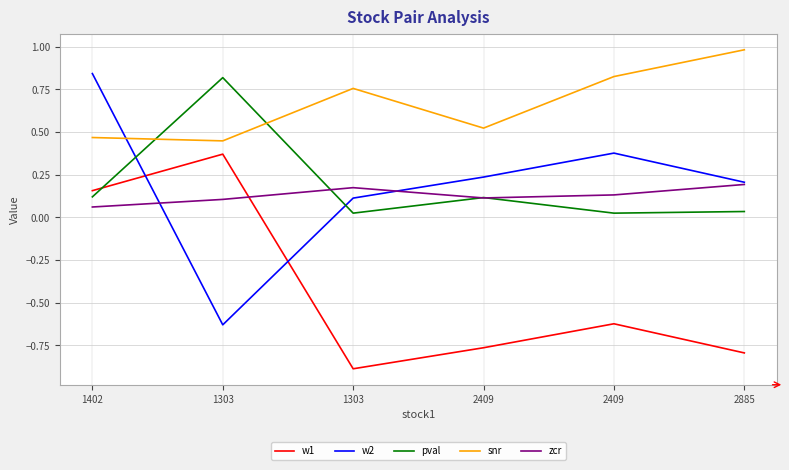

Rank the series at 2409 from highest to lowest value.

snr, w2, pval, zcr, w1